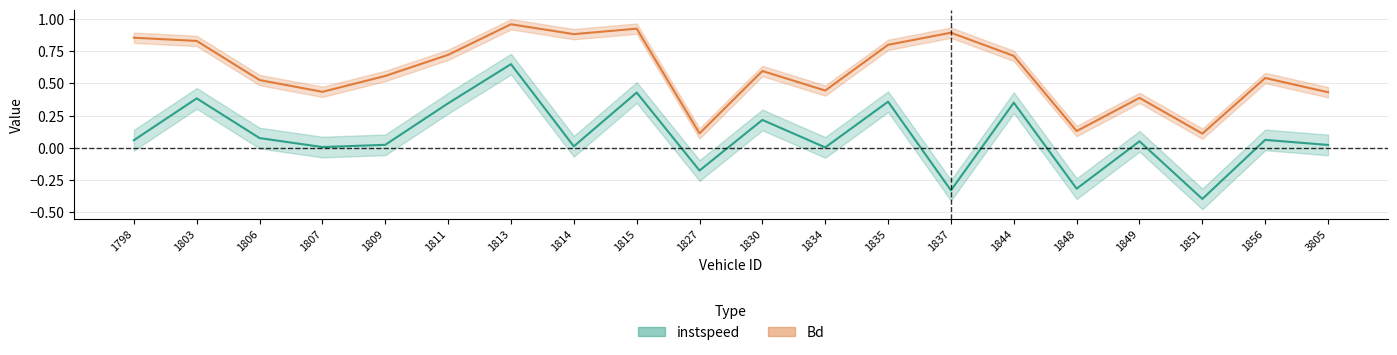

What is the minimum value shown in the chart?

-0.4